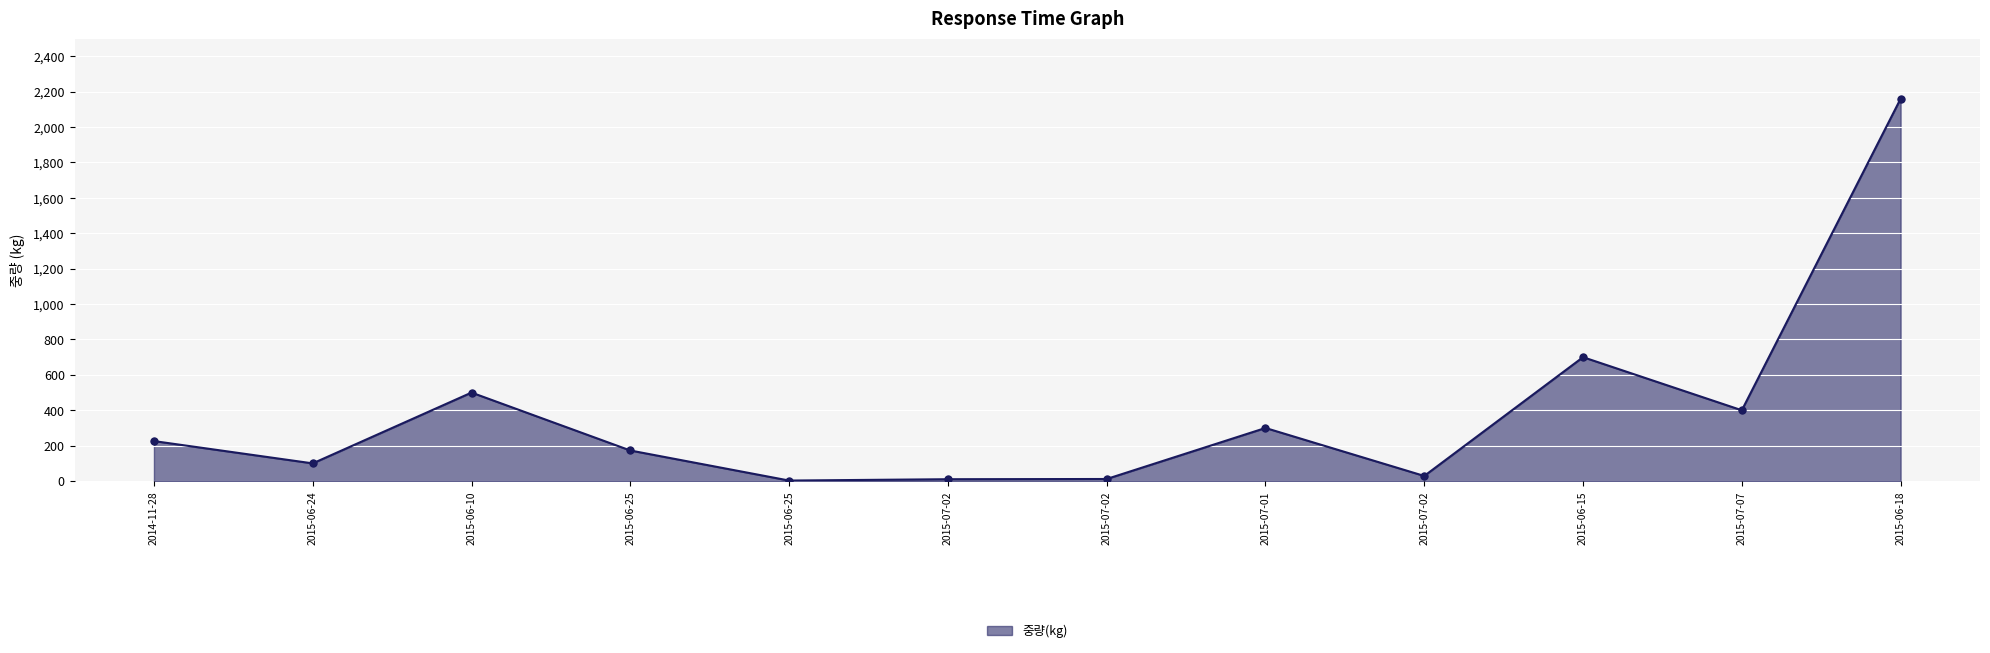

Which has a higher value, 2015-06-24 or 2015-06-10?

2015-06-10